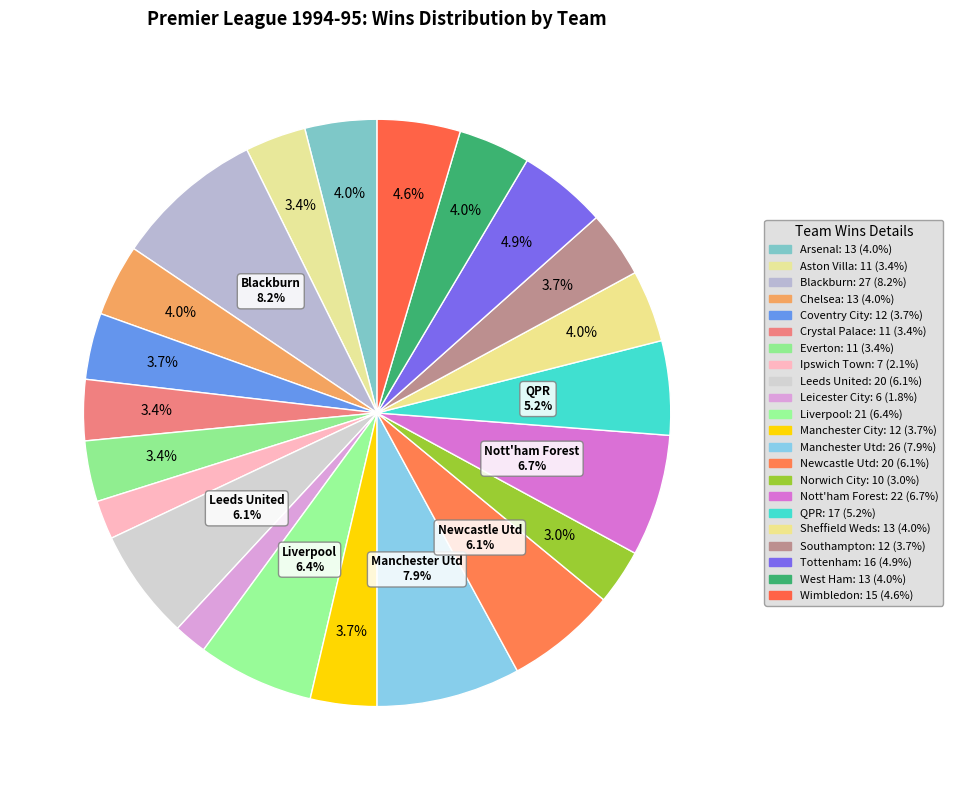

Rank the categories by value from highest to lowest.

Blackburn, Manchester Utd, Nott'ham Forest, Liverpool, Leeds United, Newcastle Utd, QPR, Tottenham, Wimbledon, Arsenal, Chelsea, Sheffield Weds, West Ham, Coventry City, Manchester City, Southampton, Aston Villa, Crystal Palace, Everton, Norwich City, Ipswich Town, Leicester City